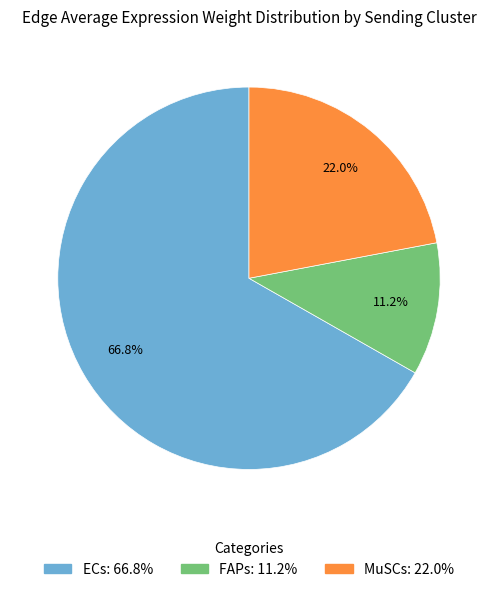

Does any single category account for the majority?

Yes